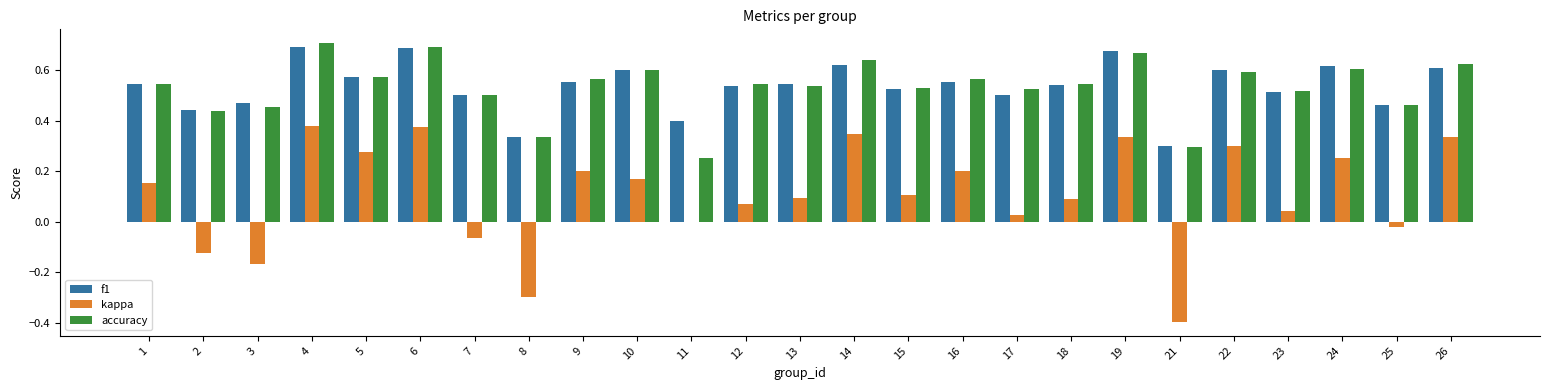

Is it true that accuracy equals 0.4 at 22?

False